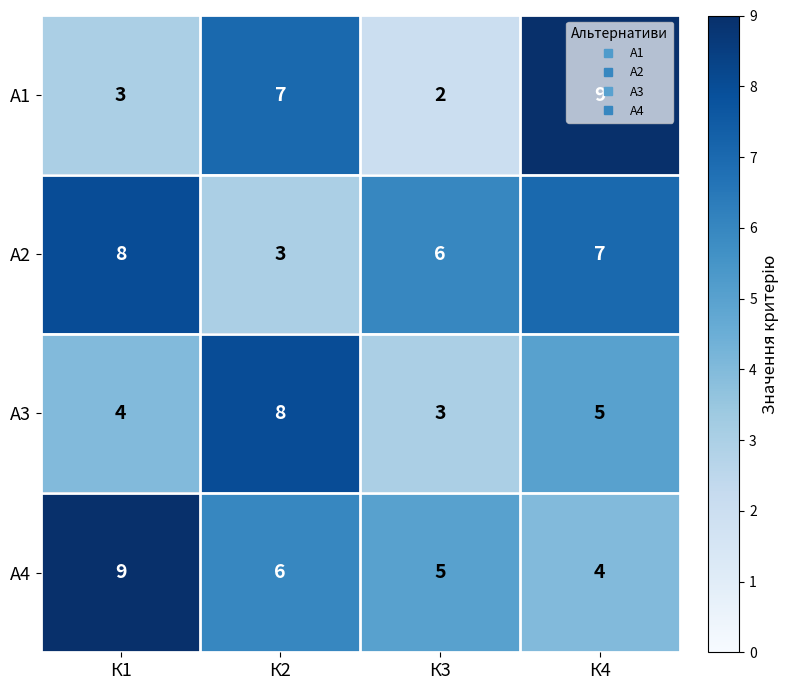

Which series has the widest spread of values?

А1